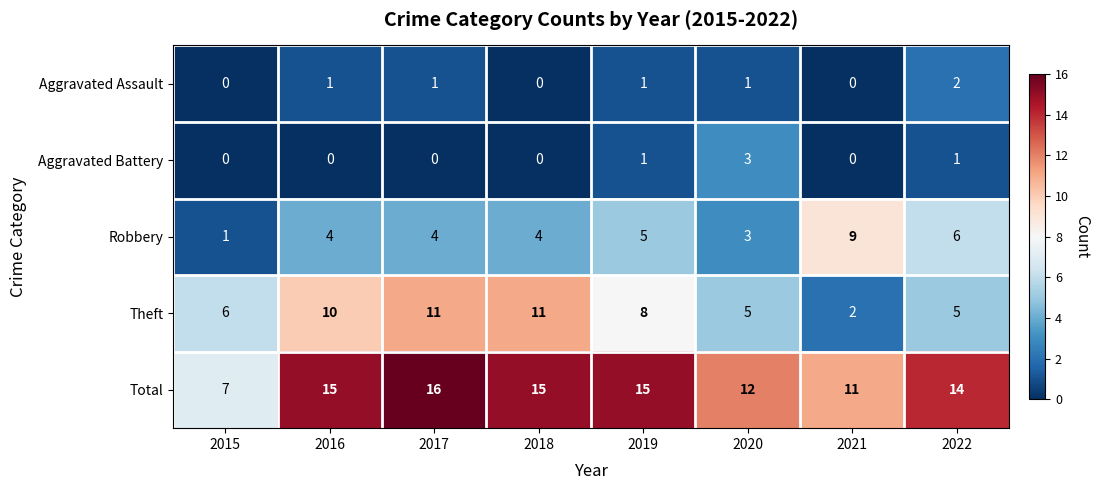

The value of Robbery at 2016 is 1. True or false?

False